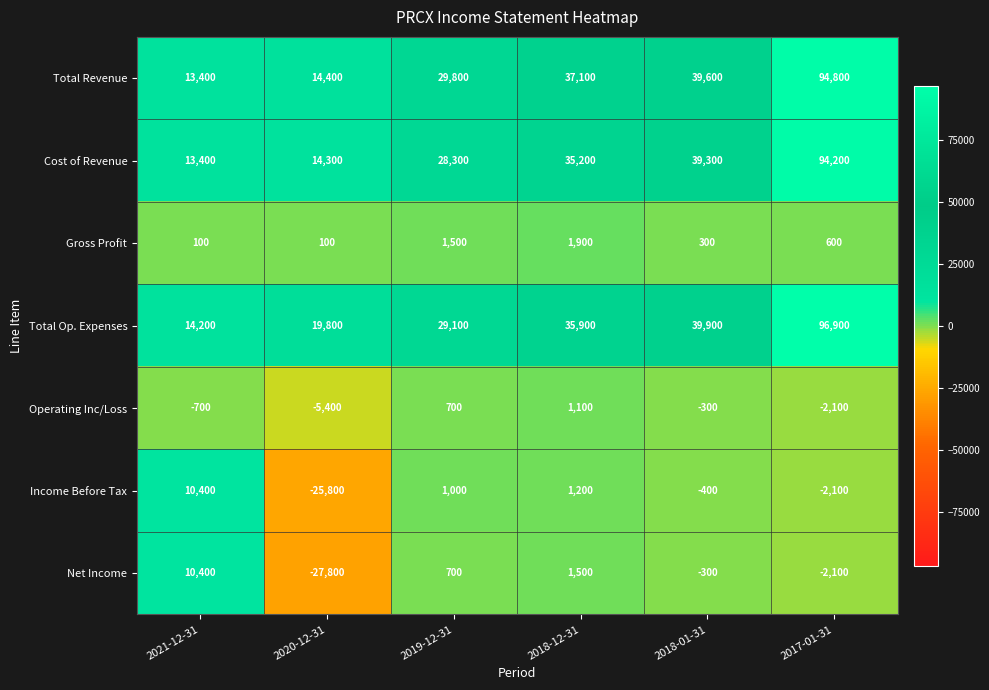

List the labels in order of Cost of Revenue value, largest first.

2017-01-31, 2018-01-31, 2018-12-31, 2019-12-31, 2020-12-31, 2021-12-31